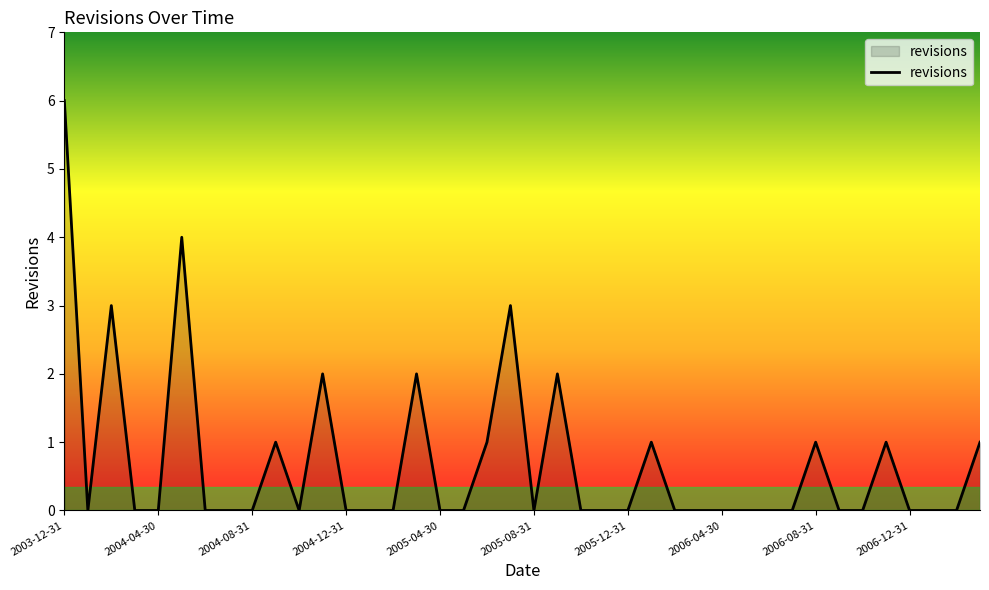

What is the difference between the maximum and minimum values?

6